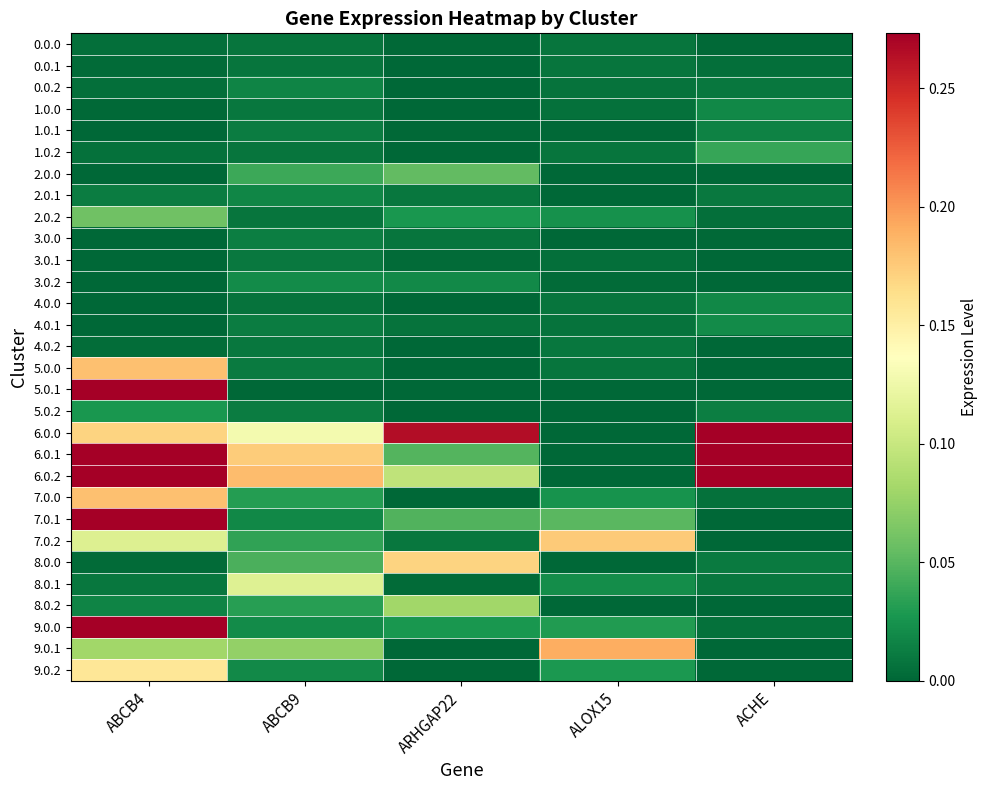

Reading left to right, transcribe all the data shown in this chart.

0.0.0: ABCB4=0.0	ABCB9=0.0	ARHGAP22=0.0	ALOX15=0.0	ACHE=0.0
0.0.1: ABCB4=0.0	ABCB9=0.0	ARHGAP22=0.0	ALOX15=0.0	ACHE=0.0
0.0.2: ABCB4=0.0	ABCB9=0.0	ARHGAP22=0.0	ALOX15=0.0	ACHE=0.0
1.0.0: ABCB4=0.0	ABCB9=0.0	ARHGAP22=0.0	ALOX15=0.0	ACHE=0.0
1.0.1: ABCB4=0.0	ABCB9=0.0	ARHGAP22=0.0	ALOX15=0.0	ACHE=0.0
1.0.2: ABCB4=0.0	ABCB9=0.0	ARHGAP22=0.0	ALOX15=0.0	ACHE=0.0
2.0.0: ABCB4=0.0	ABCB9=0.0	ARHGAP22=0.1	ALOX15=0.0	ACHE=0.0
2.0.1: ABCB4=0.0	ABCB9=0.0	ARHGAP22=0.0	ALOX15=0.0	ACHE=0.0
2.0.2: ABCB4=0.1	ABCB9=0.0	ARHGAP22=0.0	ALOX15=0.0	ACHE=0.0
3.0.0: ABCB4=0.0	ABCB9=0.0	ARHGAP22=0.0	ALOX15=0.0	ACHE=0.0
3.0.1: ABCB4=0.0	ABCB9=0.0	ARHGAP22=0.0	ALOX15=0.0	ACHE=0.0
3.0.2: ABCB4=0.0	ABCB9=0.0	ARHGAP22=0.0	ALOX15=0.0	ACHE=0.0
4.0.0: ABCB4=0.0	ABCB9=0.0	ARHGAP22=0.0	ALOX15=0.0	ACHE=0.0
4.0.1: ABCB4=0.0	ABCB9=0.0	ARHGAP22=0.0	ALOX15=0.0	ACHE=0.0
4.0.2: ABCB4=0.0	ABCB9=0.0	ARHGAP22=0.0	ALOX15=0.0	ACHE=0.0
5.0.0: ABCB4=0.2	ABCB9=0.0	ARHGAP22=0.0	ALOX15=0.0	ACHE=0.0
5.0.1: ABCB4=0.3	ABCB9=0.0	ARHGAP22=0.0	ALOX15=0.0	ACHE=0.0
5.0.2: ABCB4=0.0	ABCB9=0.0	ARHGAP22=0.0	ALOX15=0.0	ACHE=0.0
6.0.0: ABCB4=0.2	ABCB9=0.1	ARHGAP22=0.3	ALOX15=0.0	ACHE=0.4
6.0.1: ABCB4=0.4	ABCB9=0.2	ARHGAP22=0.0	ALOX15=0.0	ACHE=1.3
6.0.2: ABCB4=0.5	ABCB9=0.2	ARHGAP22=0.1	ALOX15=0.0	ACHE=0.9
7.0.0: ABCB4=0.2	ABCB9=0.0	ARHGAP22=0.0	ALOX15=0.0	ACHE=0.0
7.0.1: ABCB4=0.3	ABCB9=0.0	ARHGAP22=0.0	ALOX15=0.1	ACHE=0.0
7.0.2: ABCB4=0.1	ABCB9=0.0	ARHGAP22=0.0	ALOX15=0.2	ACHE=0.0
8.0.0: ABCB4=0.0	ABCB9=0.0	ARHGAP22=0.2	ALOX15=0.0	ACHE=0.0
8.0.1: ABCB4=0.0	ABCB9=0.1	ARHGAP22=0.0	ALOX15=0.0	ACHE=0.0
8.0.2: ABCB4=0.0	ABCB9=0.0	ARHGAP22=0.1	ALOX15=0.0	ACHE=0.0
9.0.0: ABCB4=0.3	ABCB9=0.0	ARHGAP22=0.0	ALOX15=0.0	ACHE=0.0
9.0.1: ABCB4=0.1	ABCB9=0.1	ARHGAP22=0.0	ALOX15=0.2	ACHE=0.0
9.0.2: ABCB4=0.2	ABCB9=0.0	ARHGAP22=0.0	ALOX15=0.0	ACHE=0.0